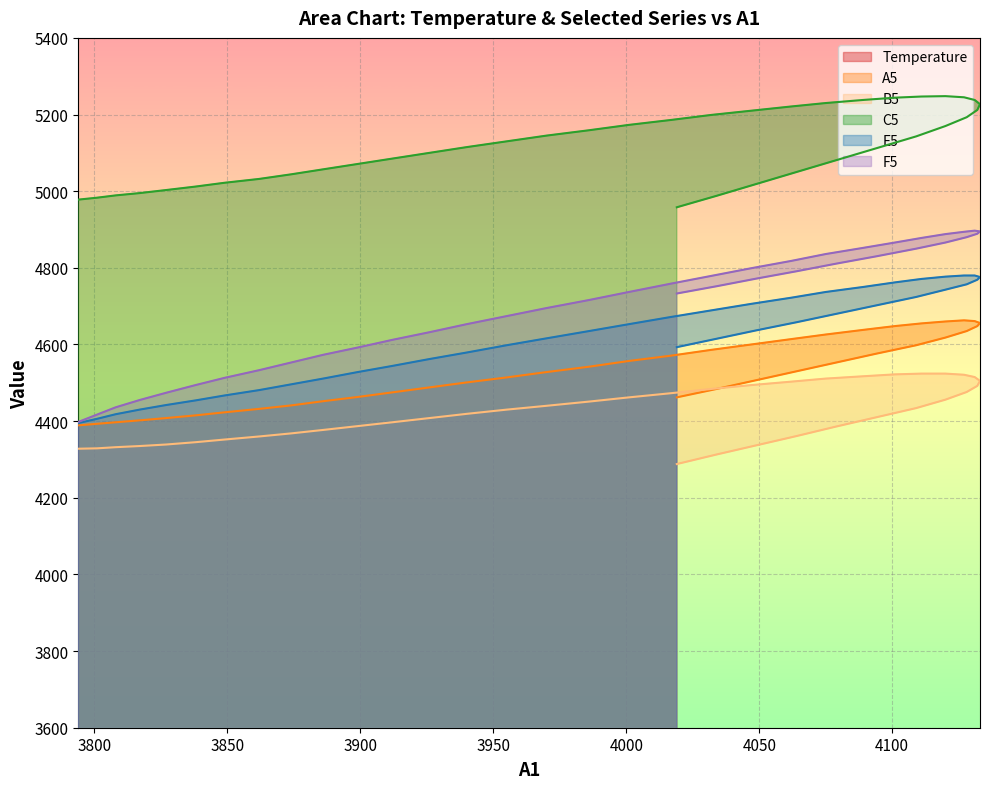

Which series has the largest total across all categories?

C5